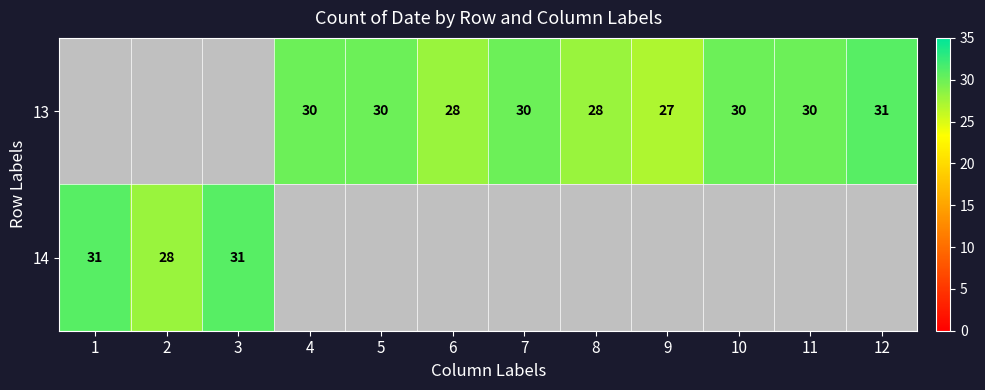

How many series are shown in this chart?

2